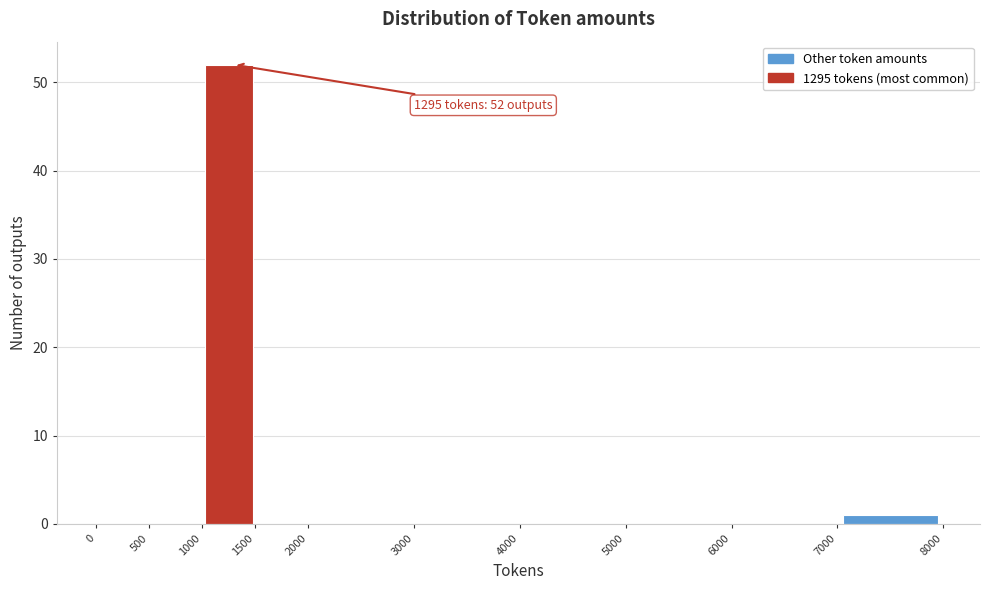

Over which range of the x-axis is the bar tallest?

1000 to 1500